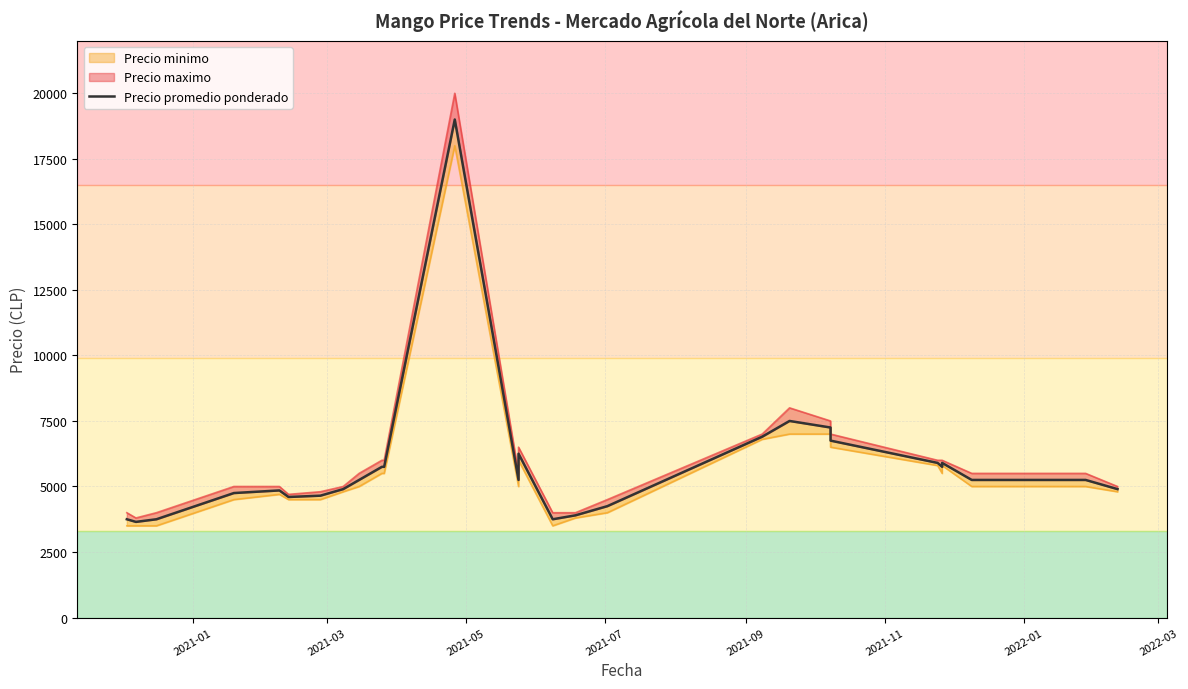

How many lines are shown in the chart?

1